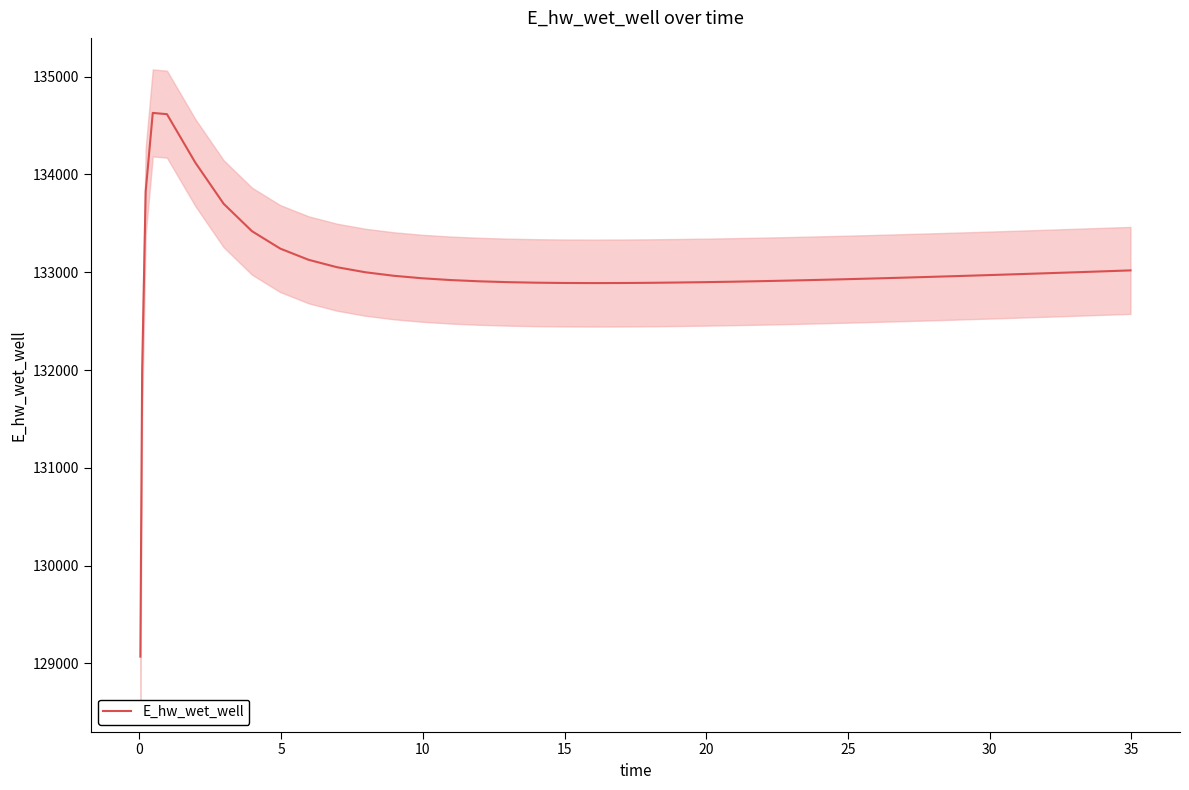

What is the minimum value for E_hw_wet_well?

129070.3